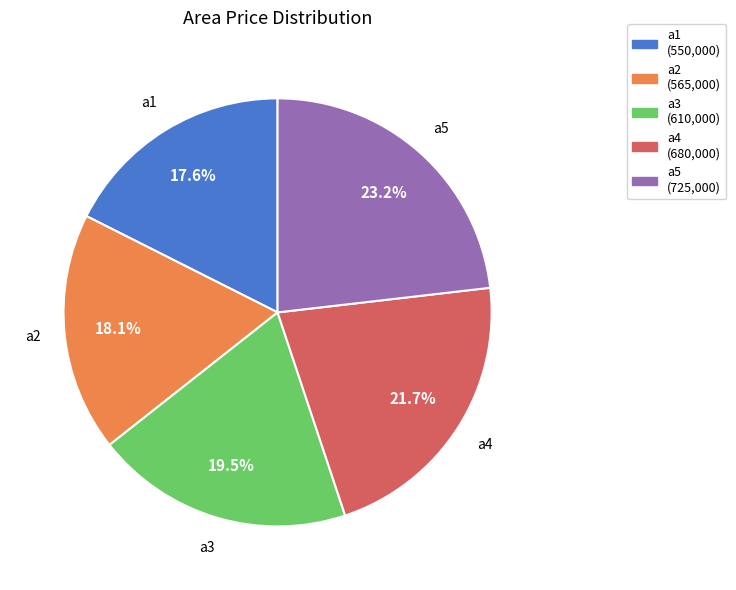

What percentage is the a2 slice, to the nearest percent?

18%